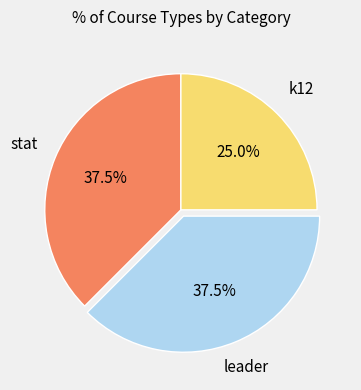

How many slices are in this pie chart?

3